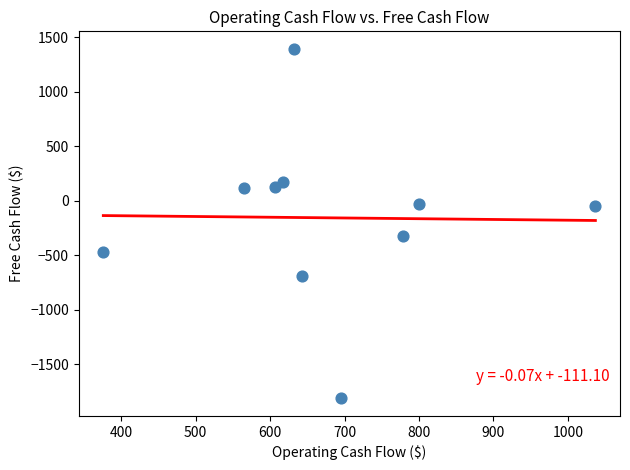

What Y value in the scatter plot is closest to -210?

-321.1